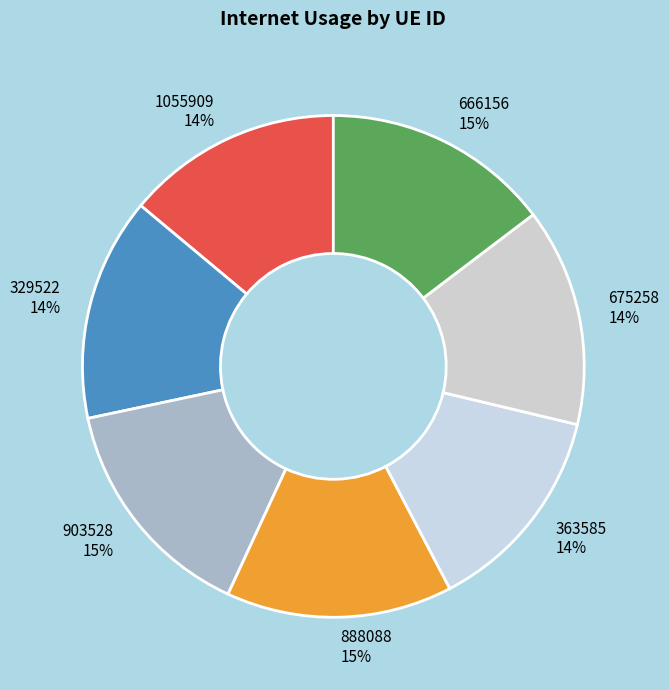

How many segments does this pie chart have?

7